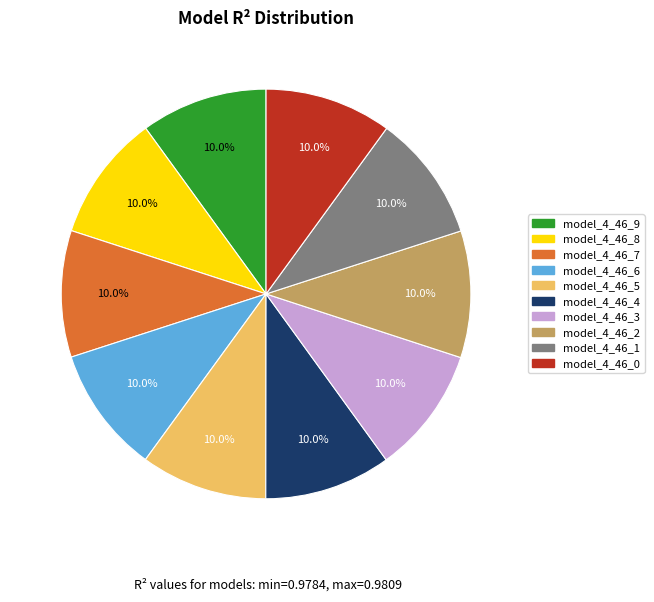

Is the sum of model_4_46_3 and model_4_46_7 greater than half?

No